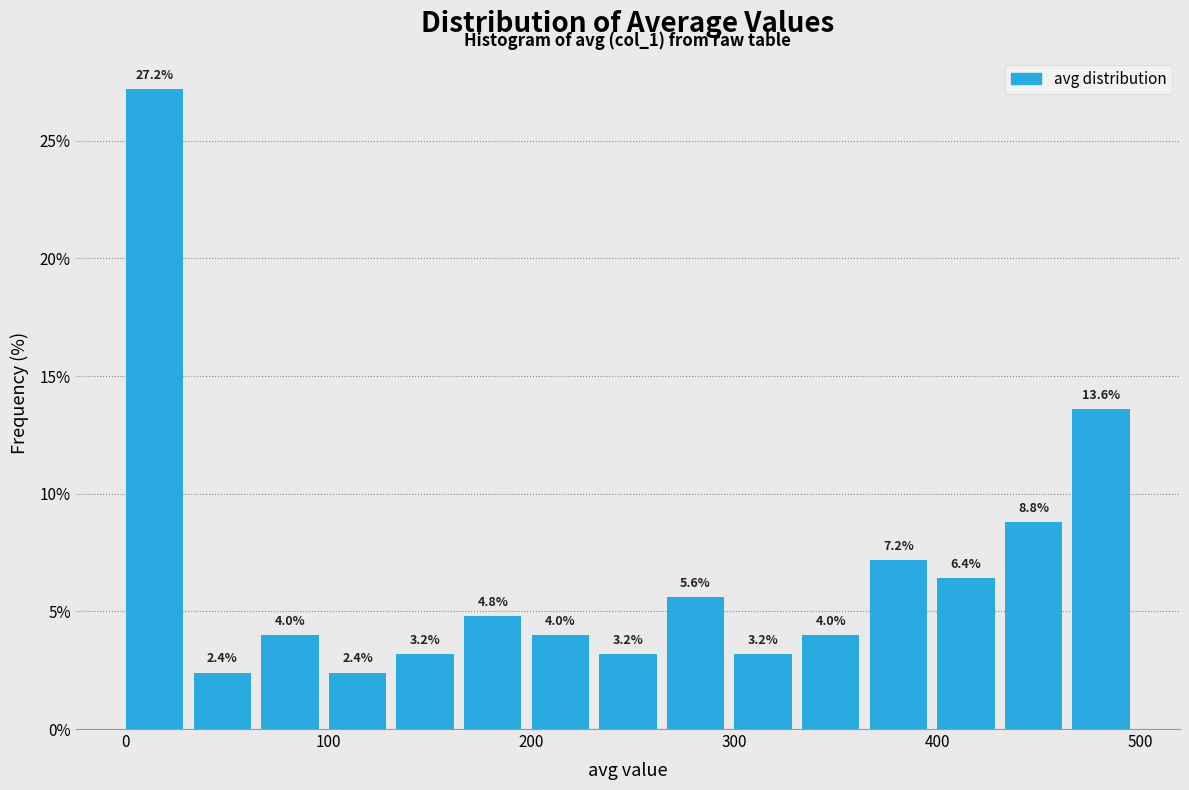

Around what value on the x-axis is the tallest bar? Give the approximate position of its centre, as read against the axis.

10